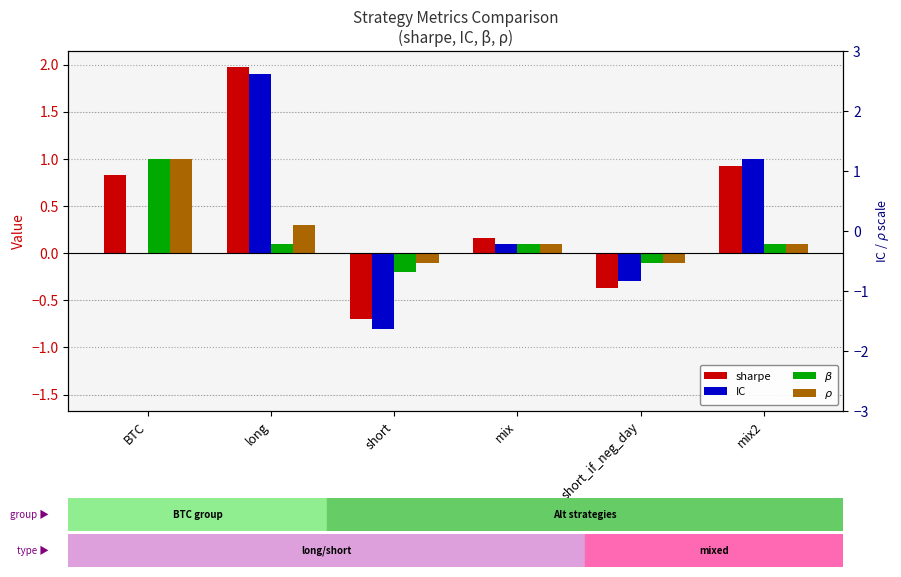

What is the difference between the second highest and minimum values in the IC series?

1.8